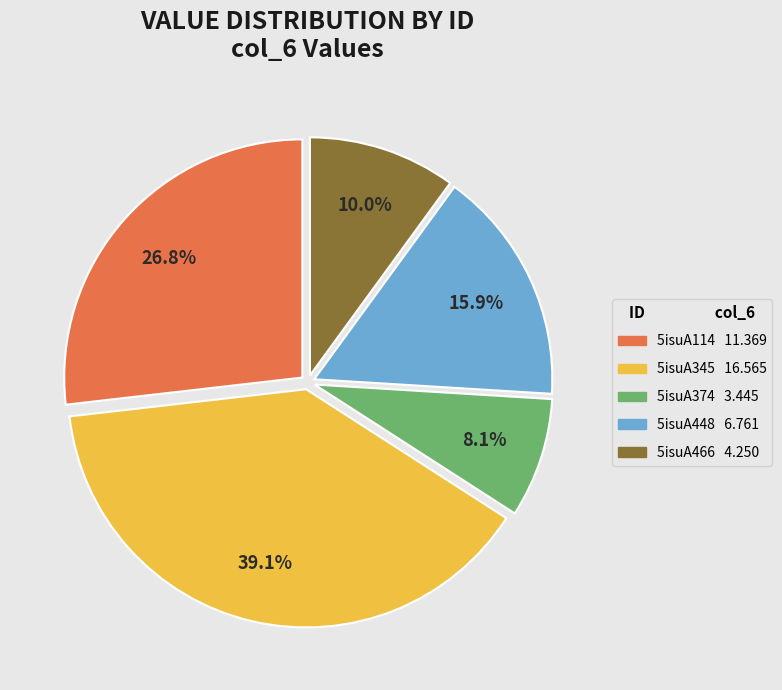

Which slice is the smallest?

5isuA374